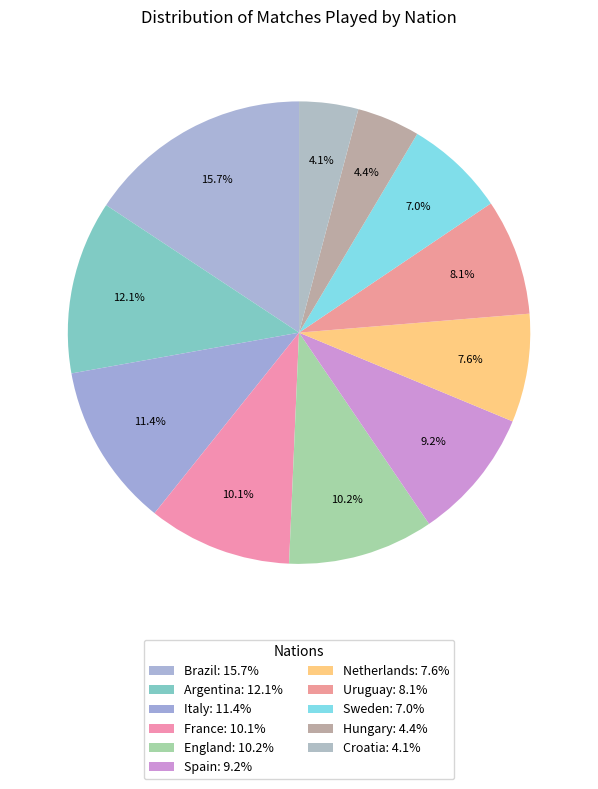

Is it true that Brazil is 16% of the pie?

True